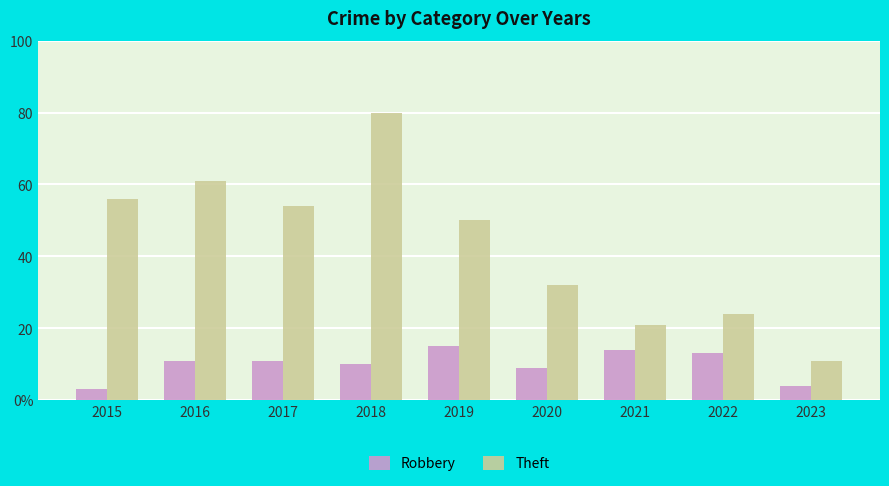

The value of Theft at 2019 is 50. True or false?

True